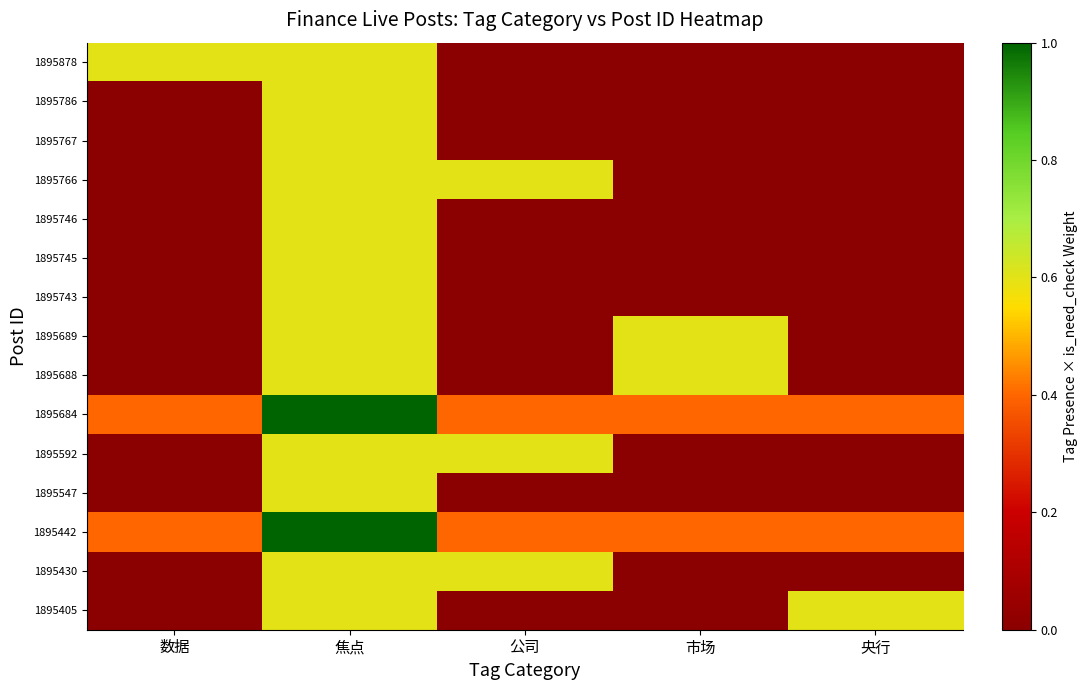

Reading left to right, extract all data points from this chart.

1895878: 数据=0.6	焦点=0.6	公司=0.0	市场=0.0	央行=0.0
1895786: 数据=0.0	焦点=0.6	公司=0.0	市场=0.0	央行=0.0
1895767: 数据=0.0	焦点=0.6	公司=0.0	市场=0.0	央行=0.0
1895766: 数据=0.0	焦点=0.6	公司=0.6	市场=0.0	央行=0.0
1895746: 数据=0.0	焦点=0.6	公司=0.0	市场=0.0	央行=0.0
1895745: 数据=0.0	焦点=0.6	公司=0.0	市场=0.0	央行=0.0
1895743: 数据=0.0	焦点=0.6	公司=0.0	市场=0.0	央行=0.0
1895689: 数据=0.0	焦点=0.6	公司=0.0	市场=0.6	央行=0.0
1895688: 数据=0.0	焦点=0.6	公司=0.0	市场=0.6	央行=0.0
1895684: 数据=0.4	焦点=1.0	公司=0.4	市场=0.4	央行=0.4
1895592: 数据=0.0	焦点=0.6	公司=0.6	市场=0.0	央行=0.0
1895547: 数据=0.0	焦点=0.6	公司=0.0	市场=0.0	央行=0.0
1895442: 数据=0.4	焦点=1.0	公司=0.4	市场=0.4	央行=0.4
1895430: 数据=0.0	焦点=0.6	公司=0.6	市场=0.0	央行=0.0
1895405: 数据=0.0	焦点=0.6	公司=0.0	市场=0.0	央行=0.6